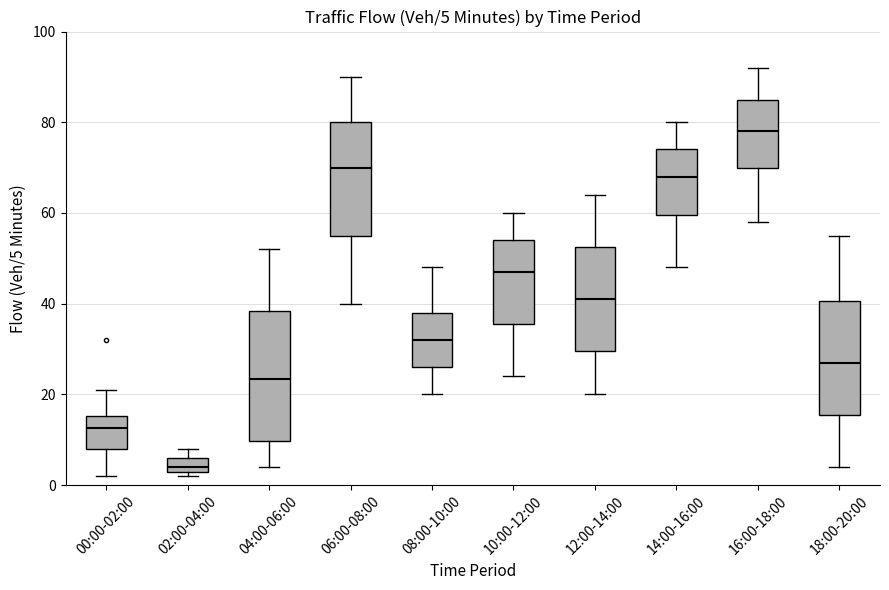

Which box has the lowest median line?

02:00-04:00